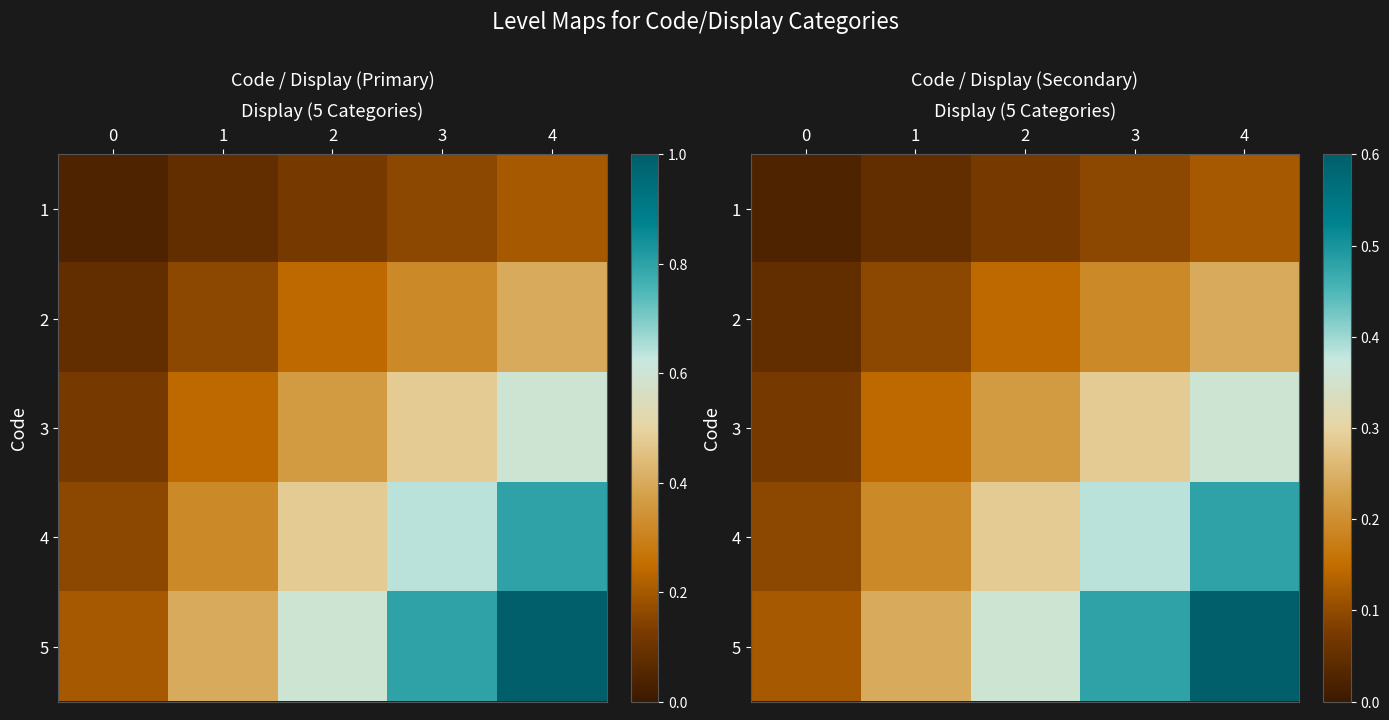

Between 3 and 1, which is larger?

3